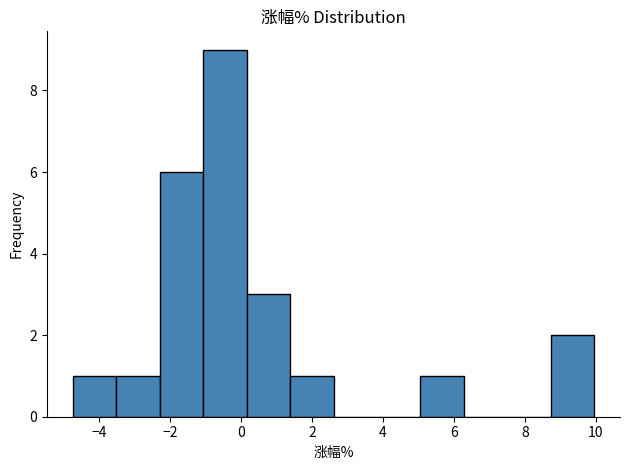

Which range on the x-axis has the tallest bar?

-1.0 to 0.2